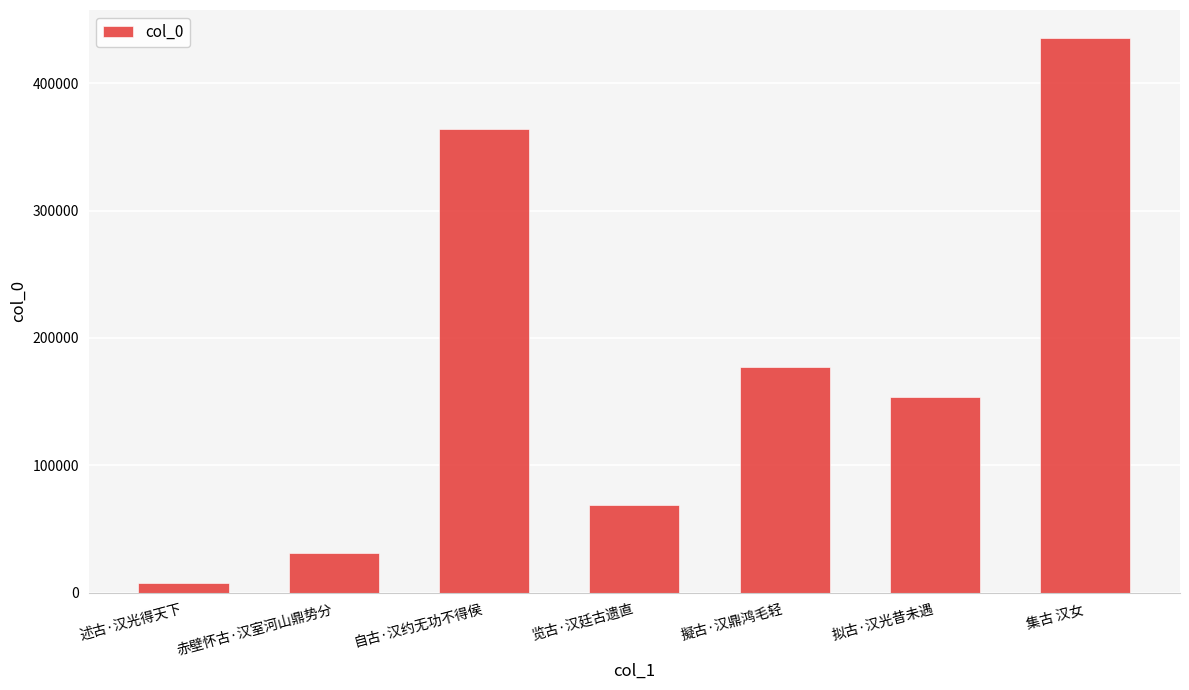

Between 擬古·汉鼎鸿毛轻 and 赤壁怀古·汉室河山鼎势分, which is larger?

擬古·汉鼎鸿毛轻